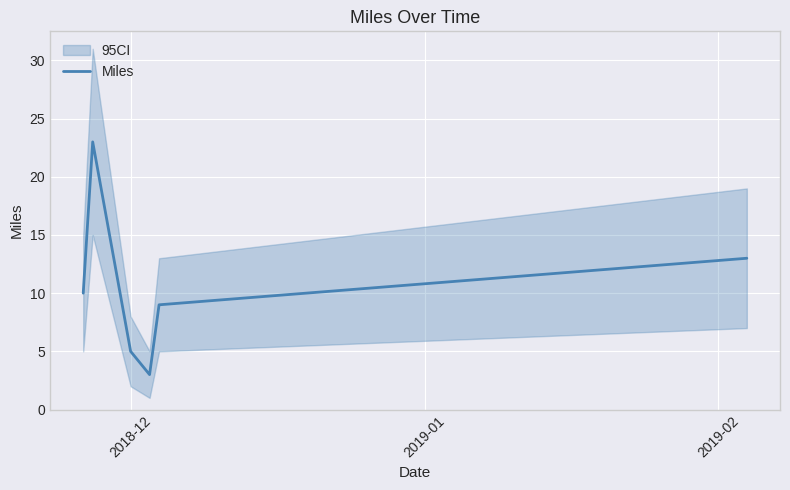

What is the lowest value of the Miles series?

3